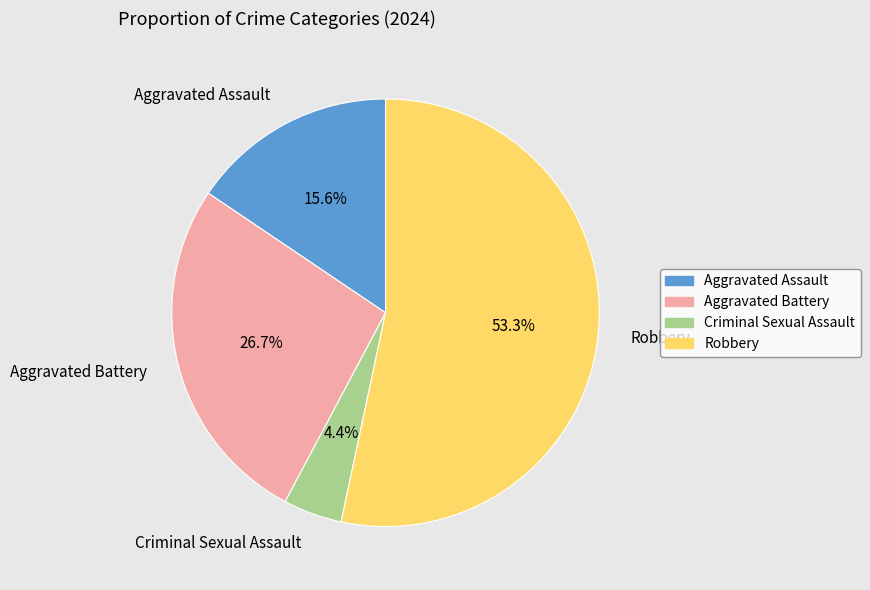

Rank the categories by value from highest to lowest.

Robbery, Aggravated Battery, Aggravated Assault, Criminal Sexual Assault